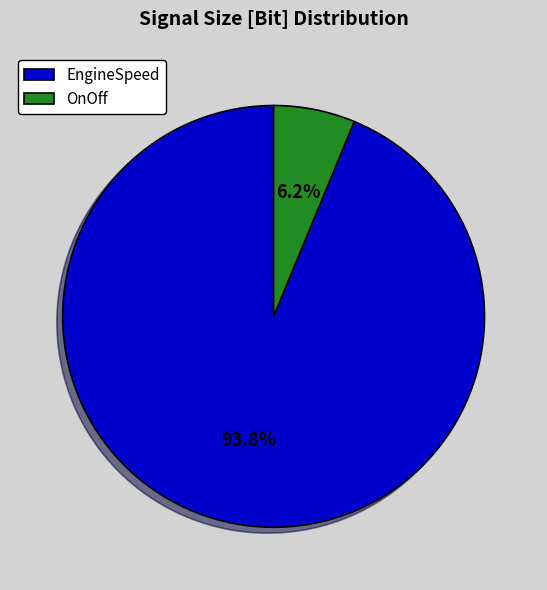

Rank the categories by value from lowest to highest.

OnOff, EngineSpeed